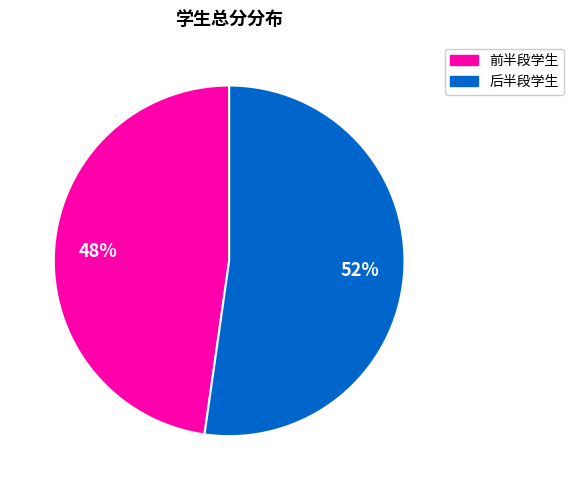

To the nearest percent, what is the average slice percentage?

50%